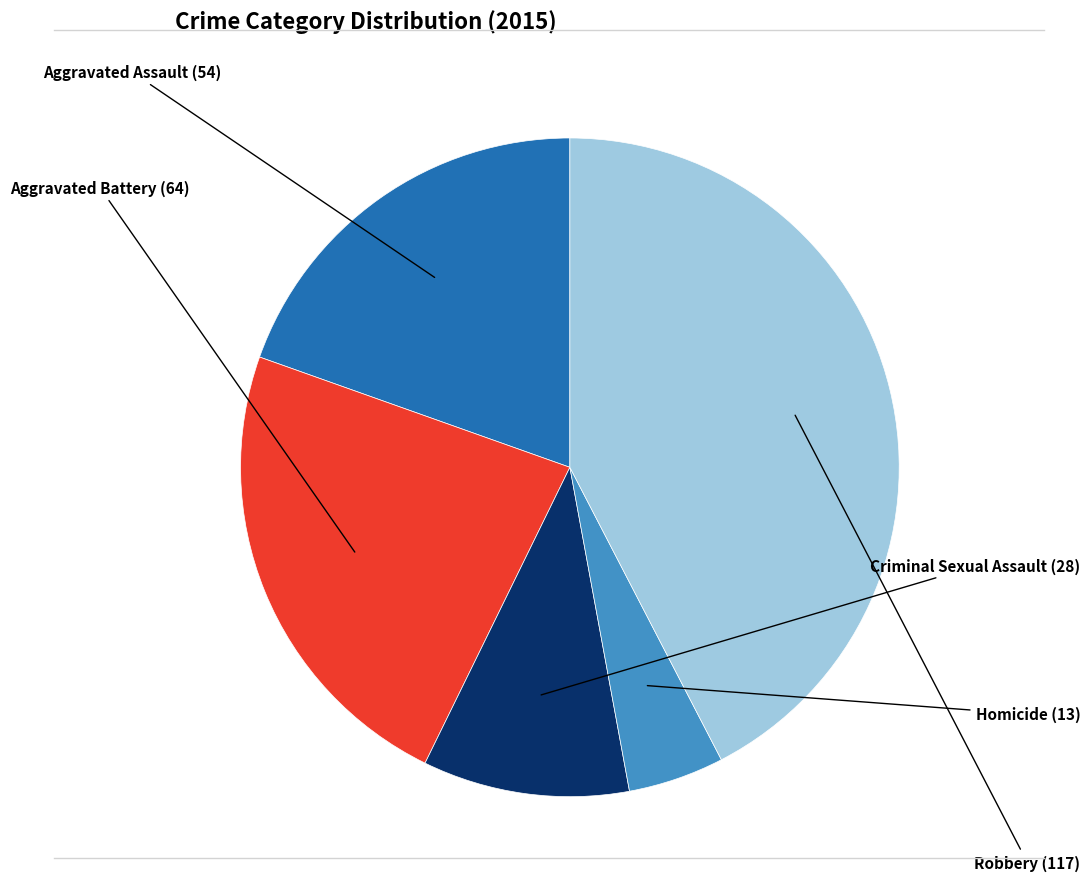

Is there any slice that represents more than half of the pie?

No